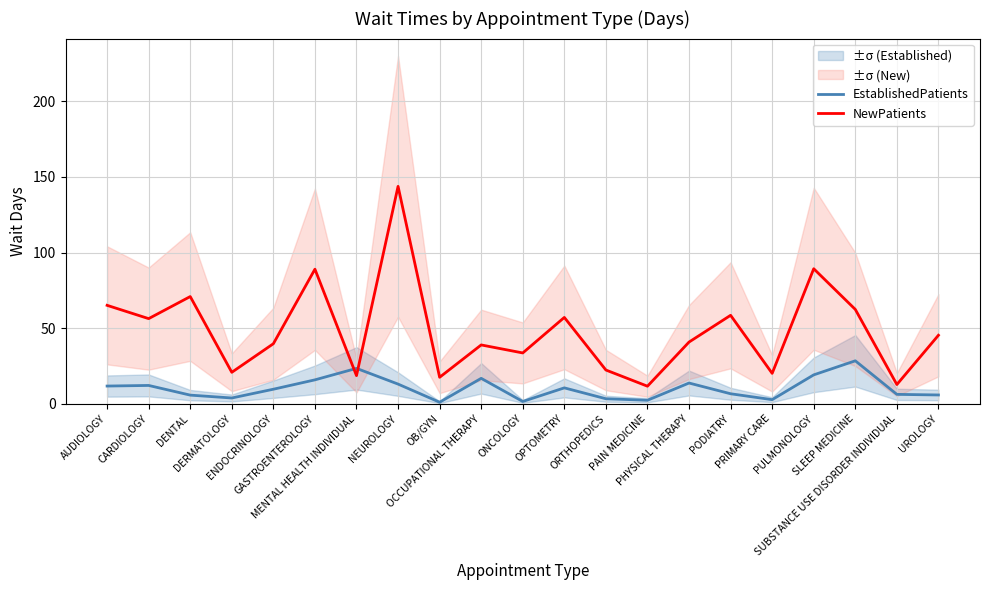

What is the difference between the maximum and minimum values in the EstablishedPatients series?

27.4